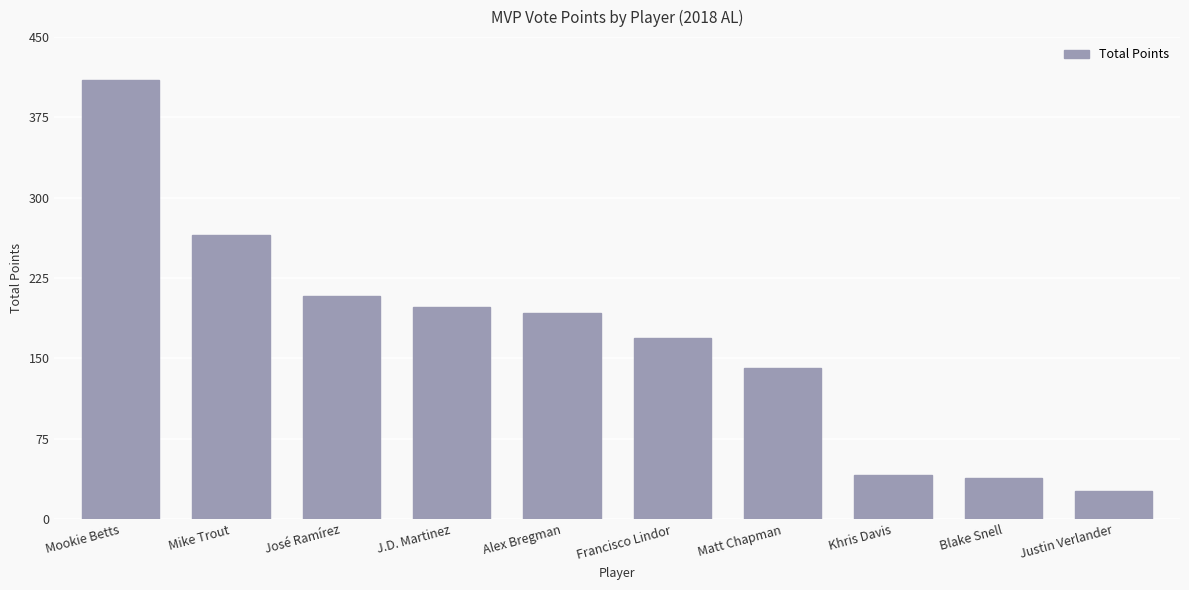

Are the bars grouped side by side (vs. stacked)?

No